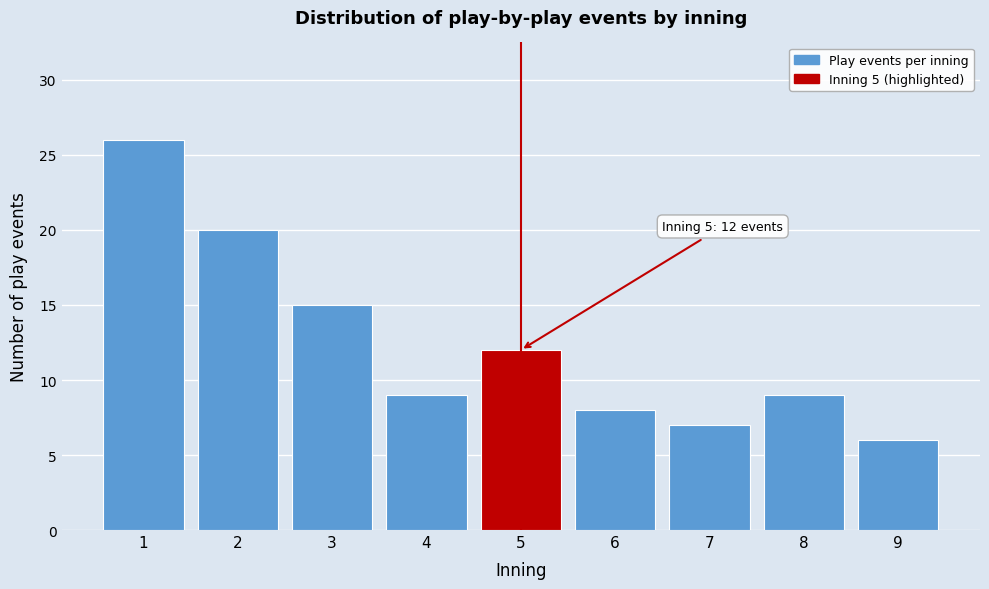

Reading right to left, list all the values displayed in this chart.

9=6	8=9	7=7	6=8	5=12	4=9	3=15	2=20	1=26